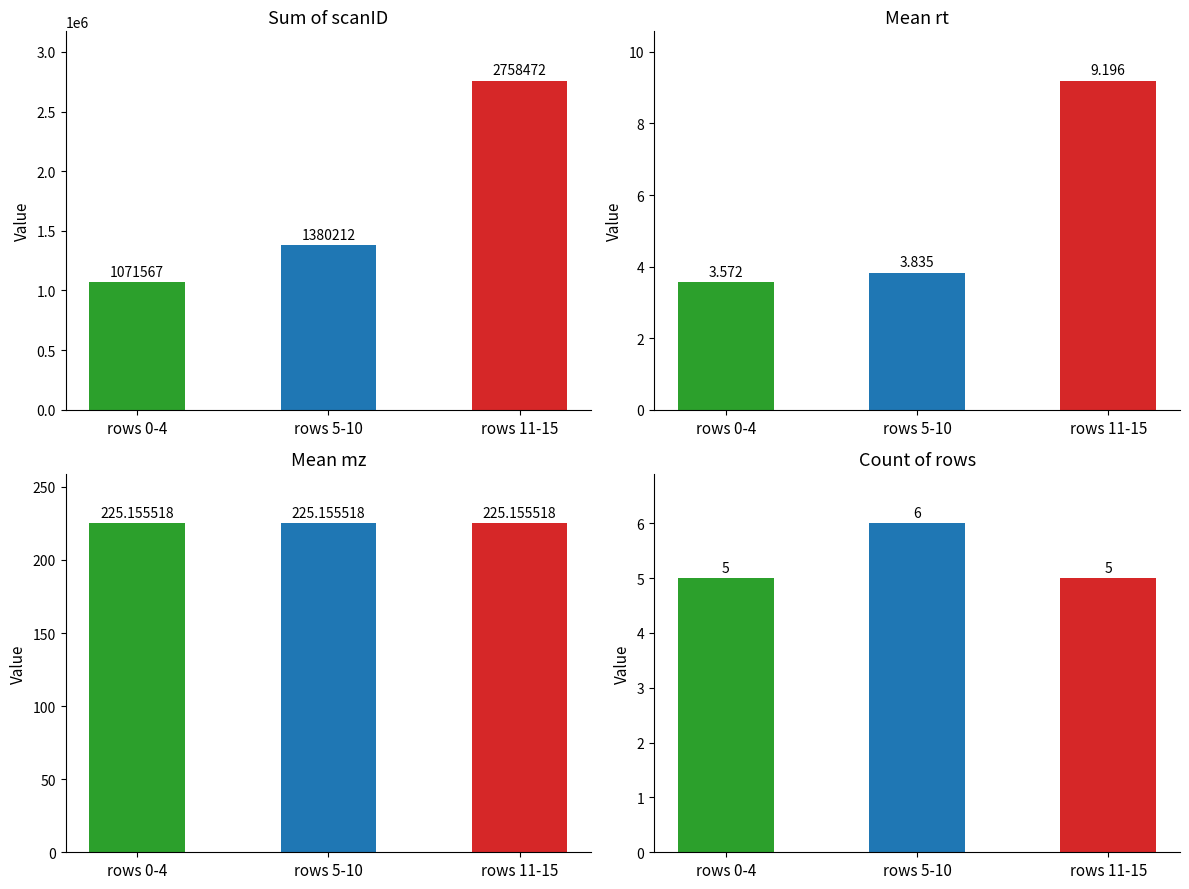

Is it true that mz equals 300.6 at rows 0-4?

False